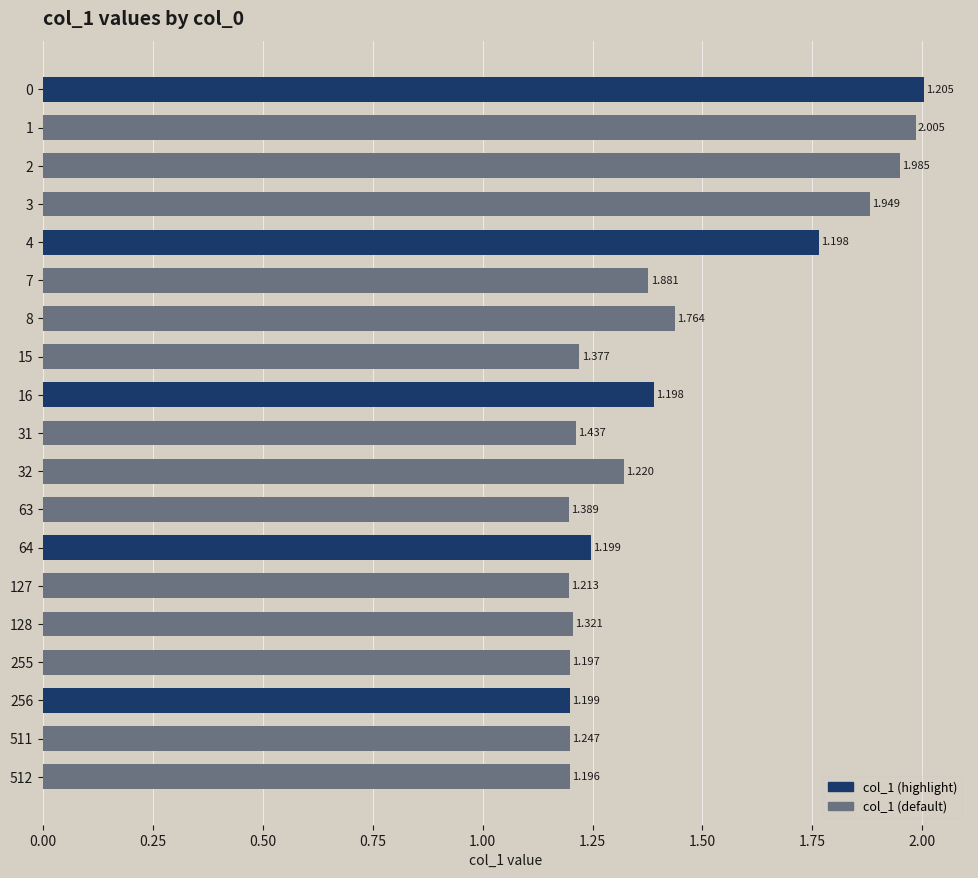

The chart shows a value of 1.2 at 64. True or false?

True